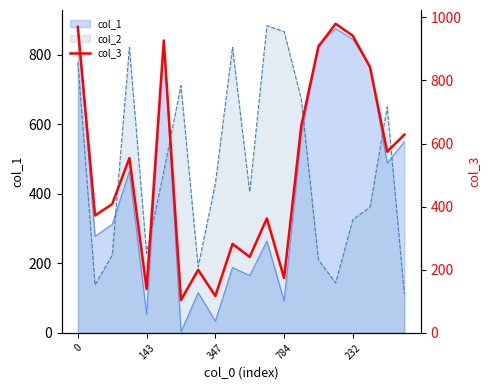

What is the change in value from 18 to 19?

+54